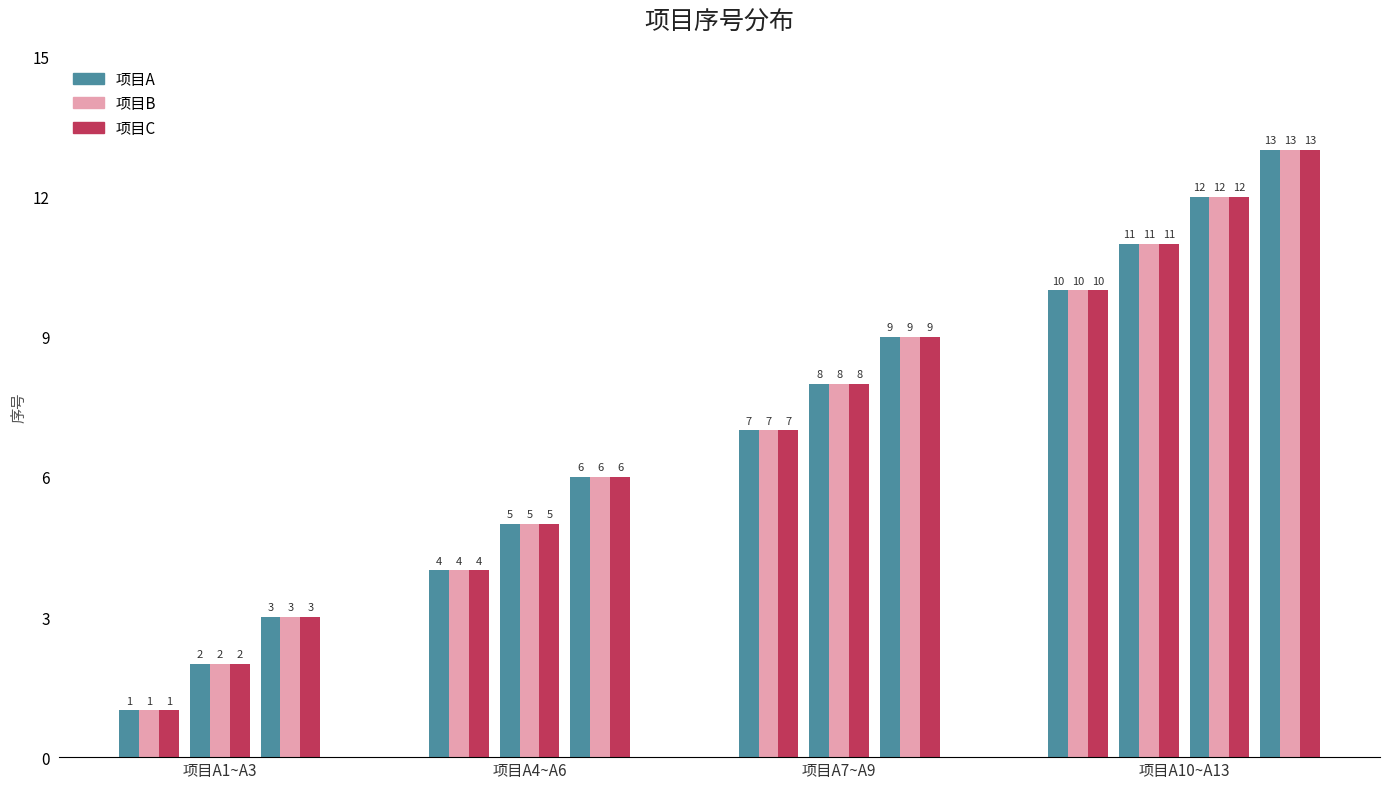

Between 项目A8 and 项目A3, which is larger?

项目A8